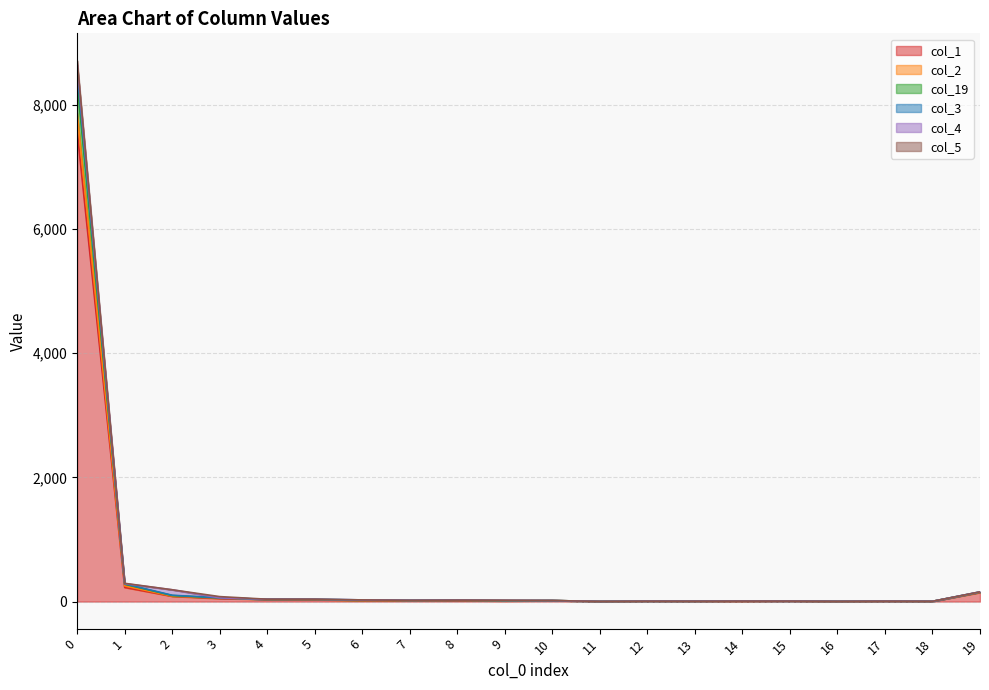

What is the minimum value for col_19?

2